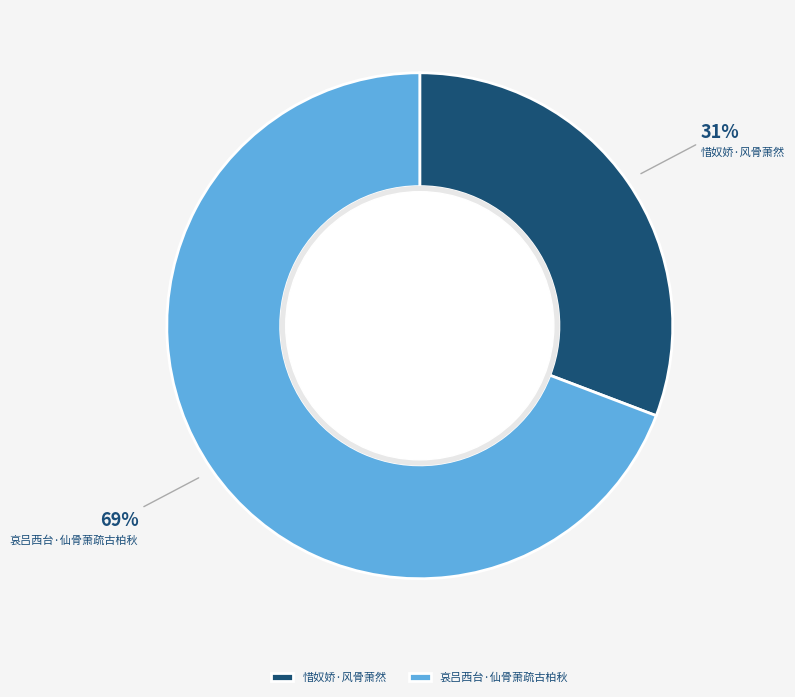

Approximately how many times larger is the value at 哀吕西台·仙骨萧疏古柏秋 compared to 惜奴娇·风骨萧然?

2.2